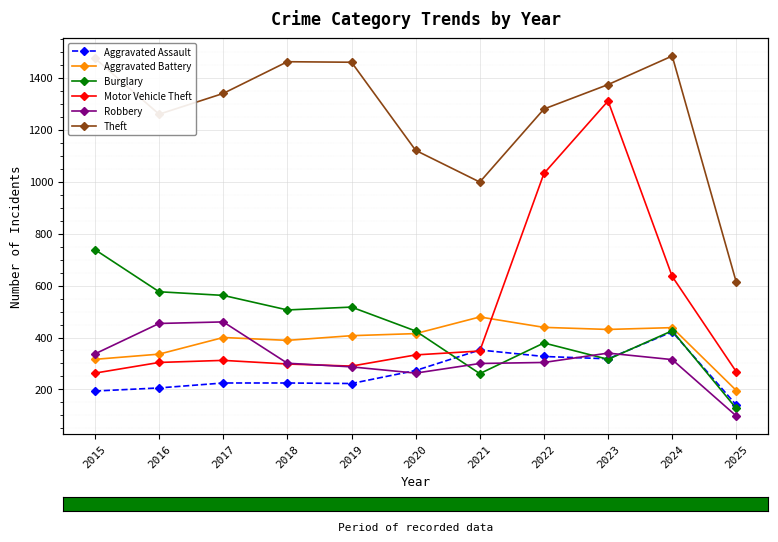

True or false: Aggravated Assault and Aggravated Battery intersect in this chart.

False